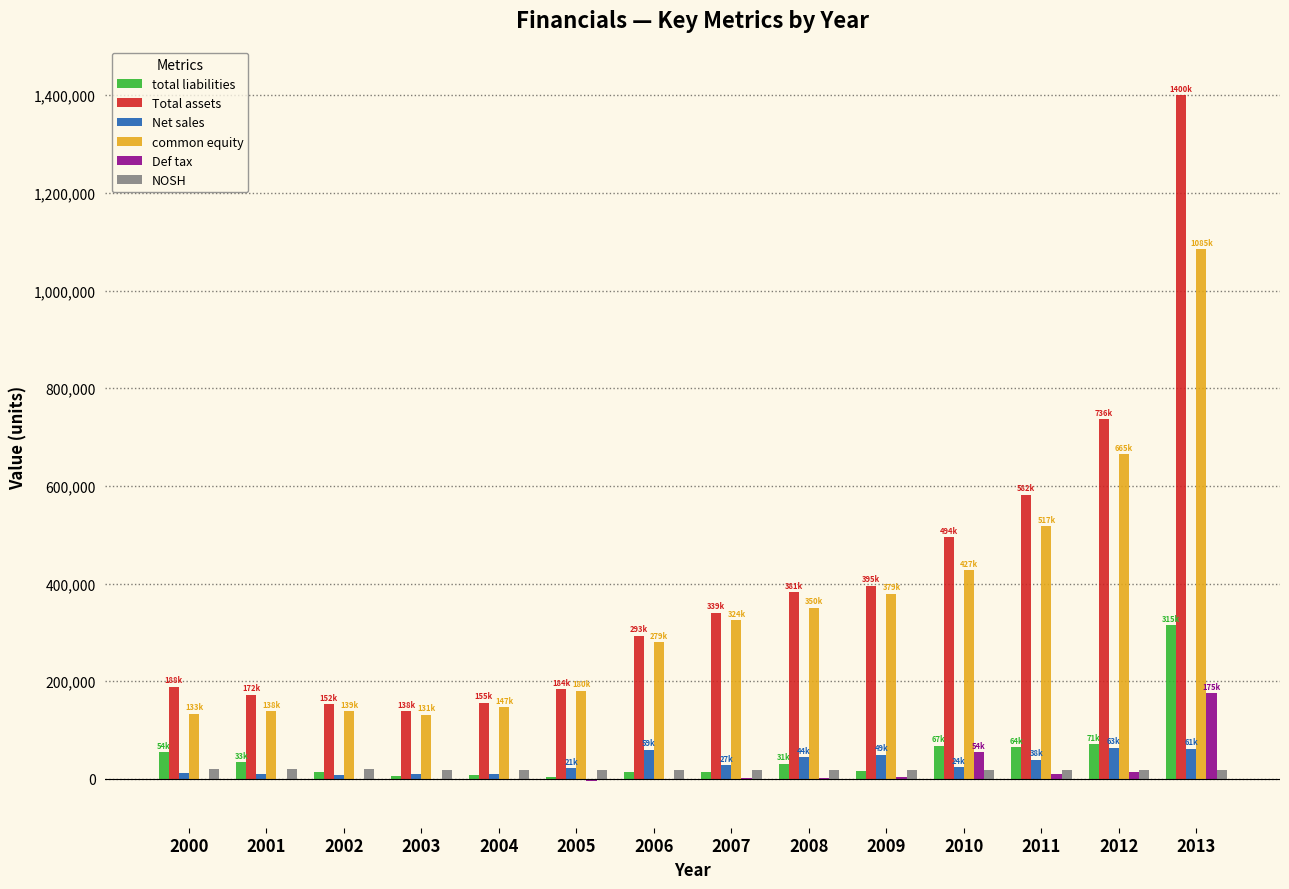

What are all the series names shown in the legend?

total liabilities, Total assets, Net sales, common equity, Def tax, NOSH